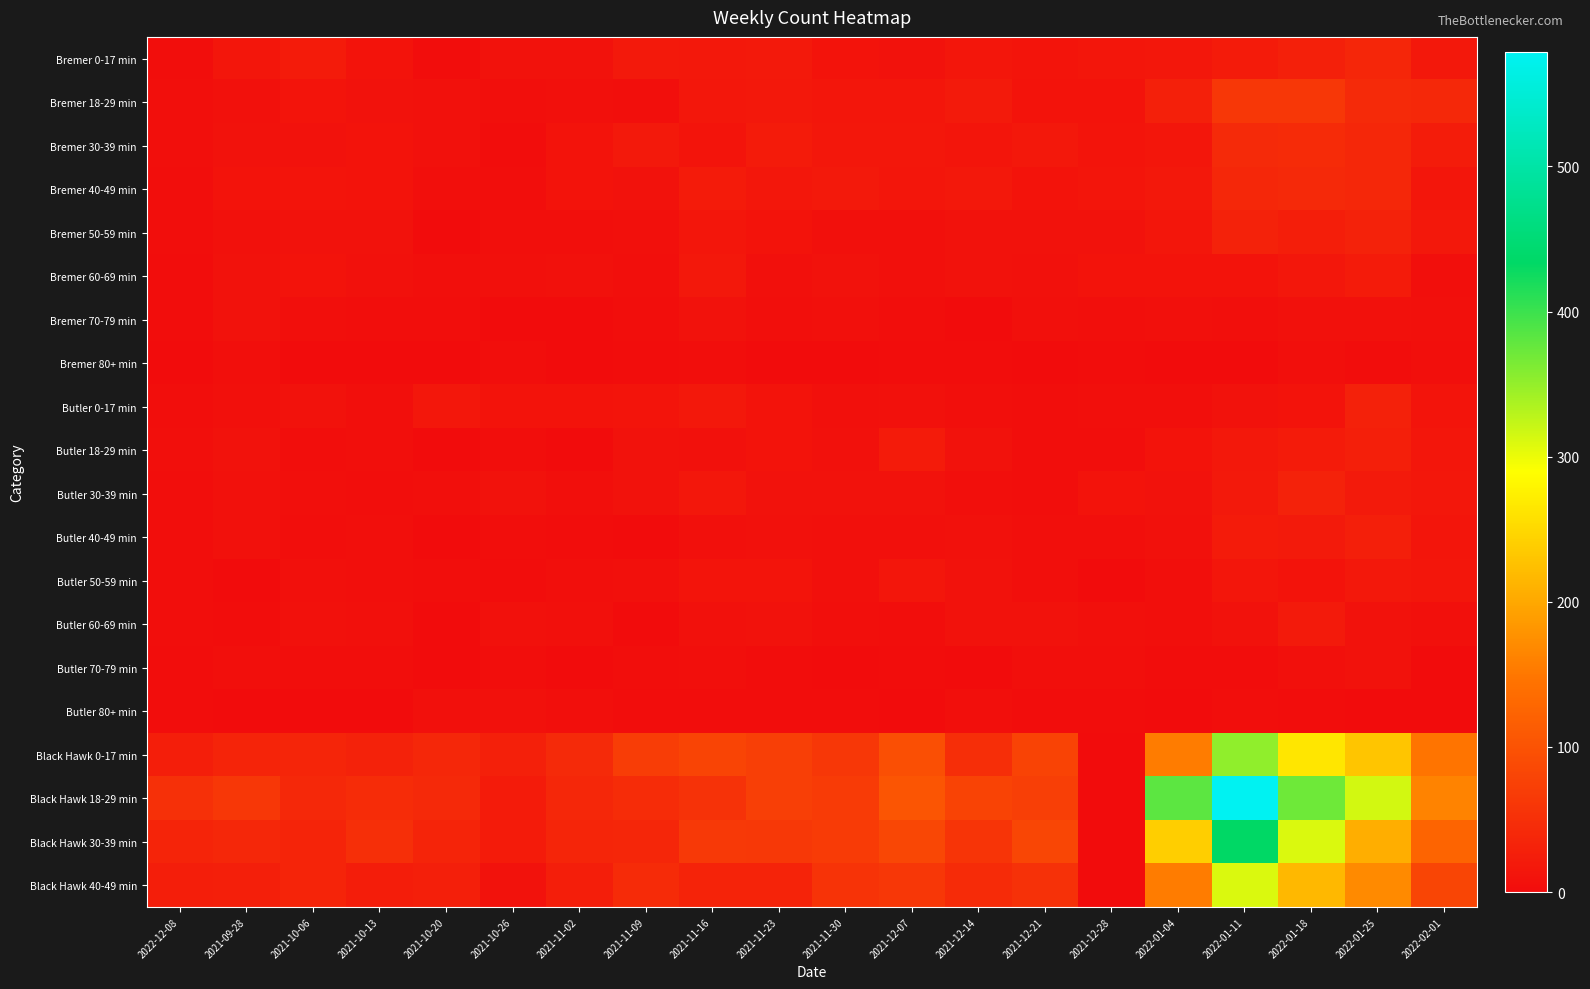

At which category does the chart reach its peak across all series?

2022-01-11